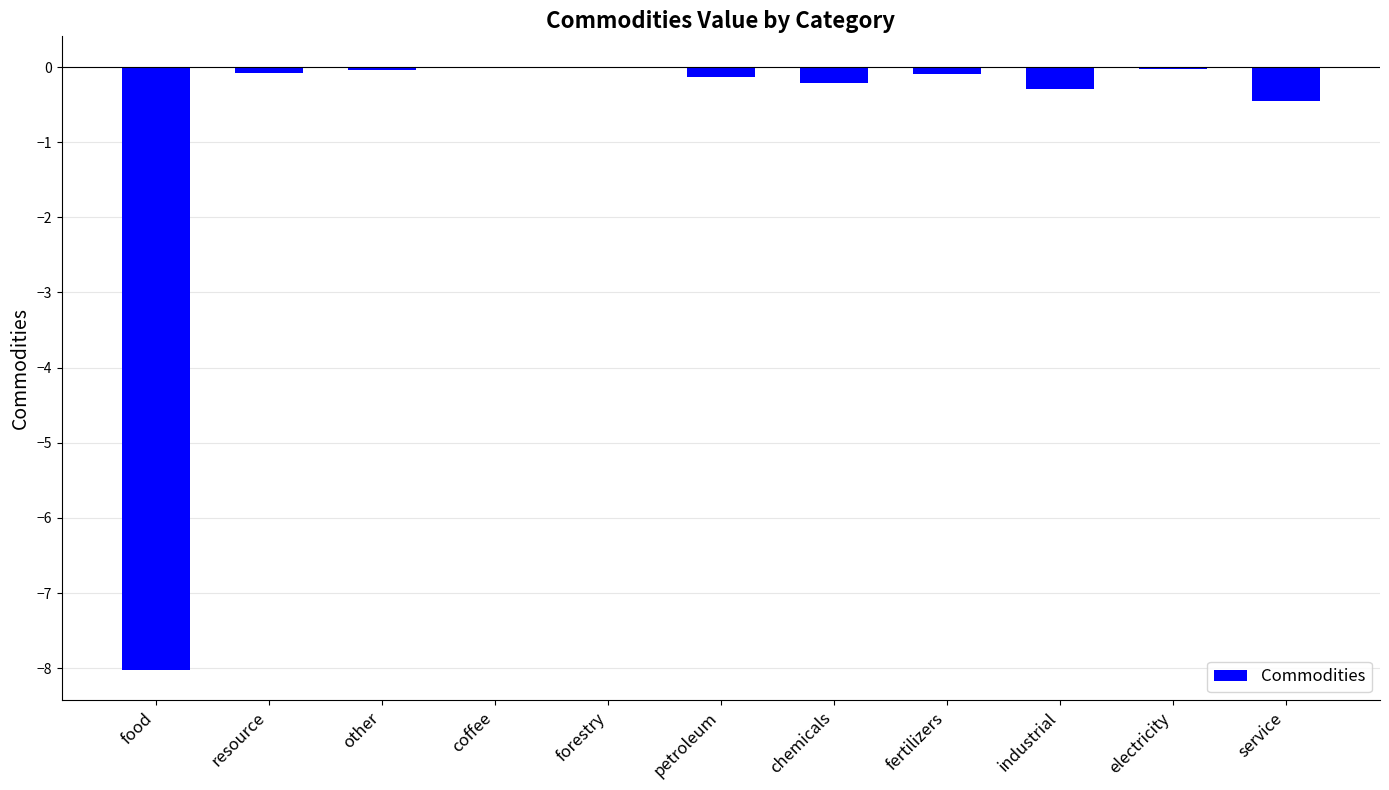

Count the number of data series in this chart.

1